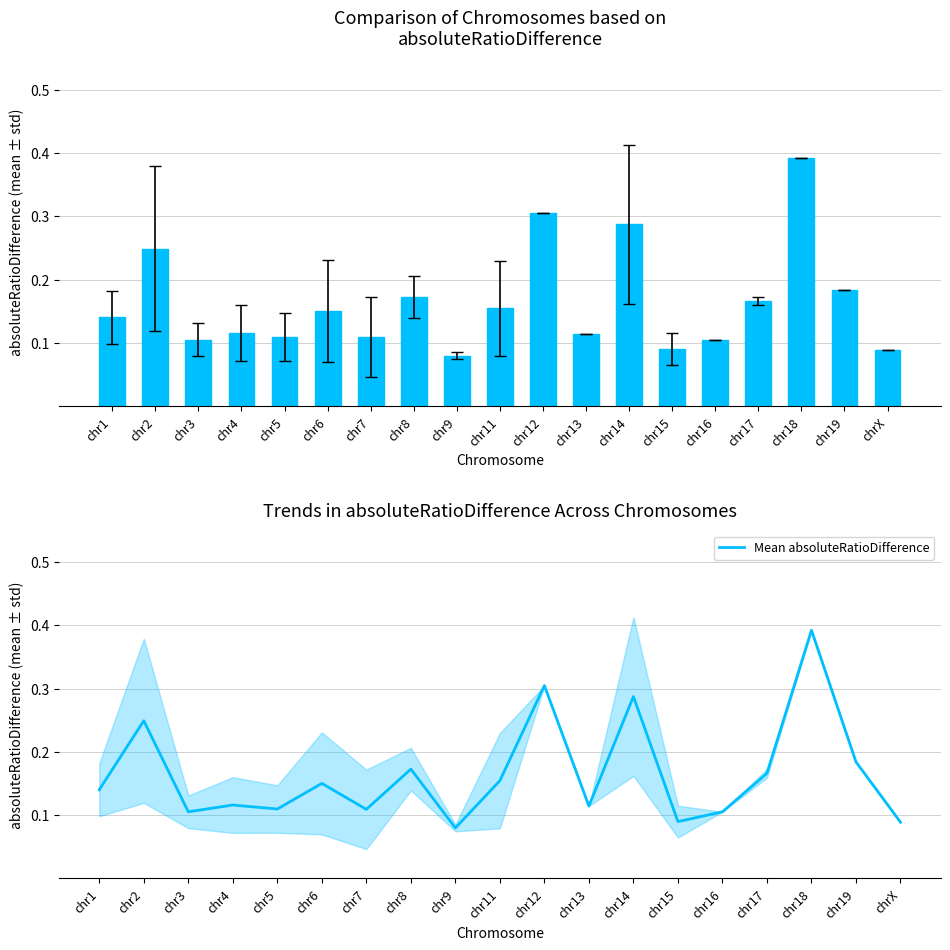

What is the sum of all values?

3.1